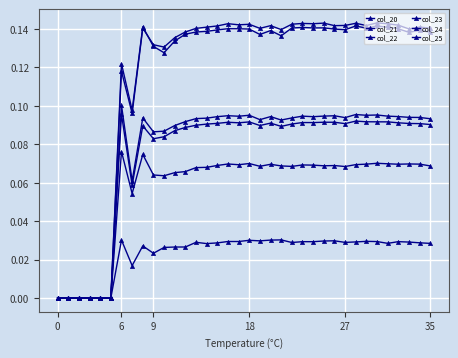

Count the number of categories in the chart.

36